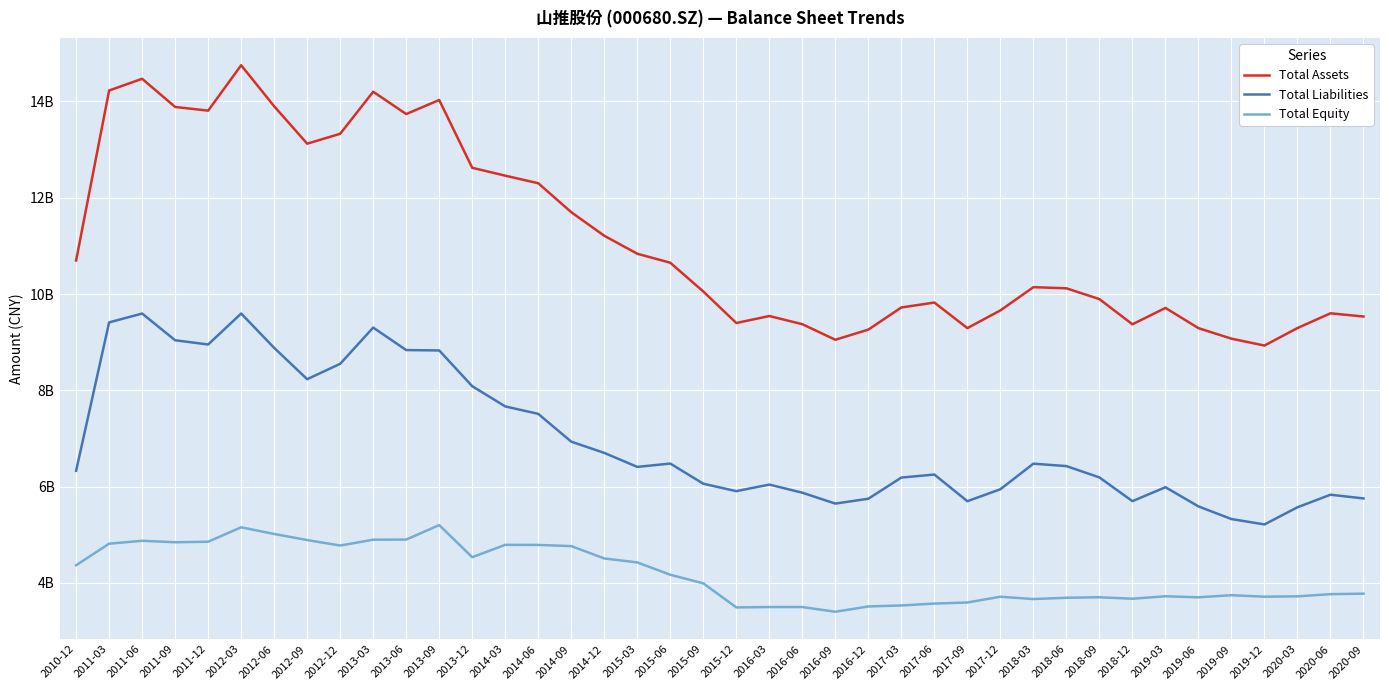

Where is the first local maximum for Total Assets?

2011-06